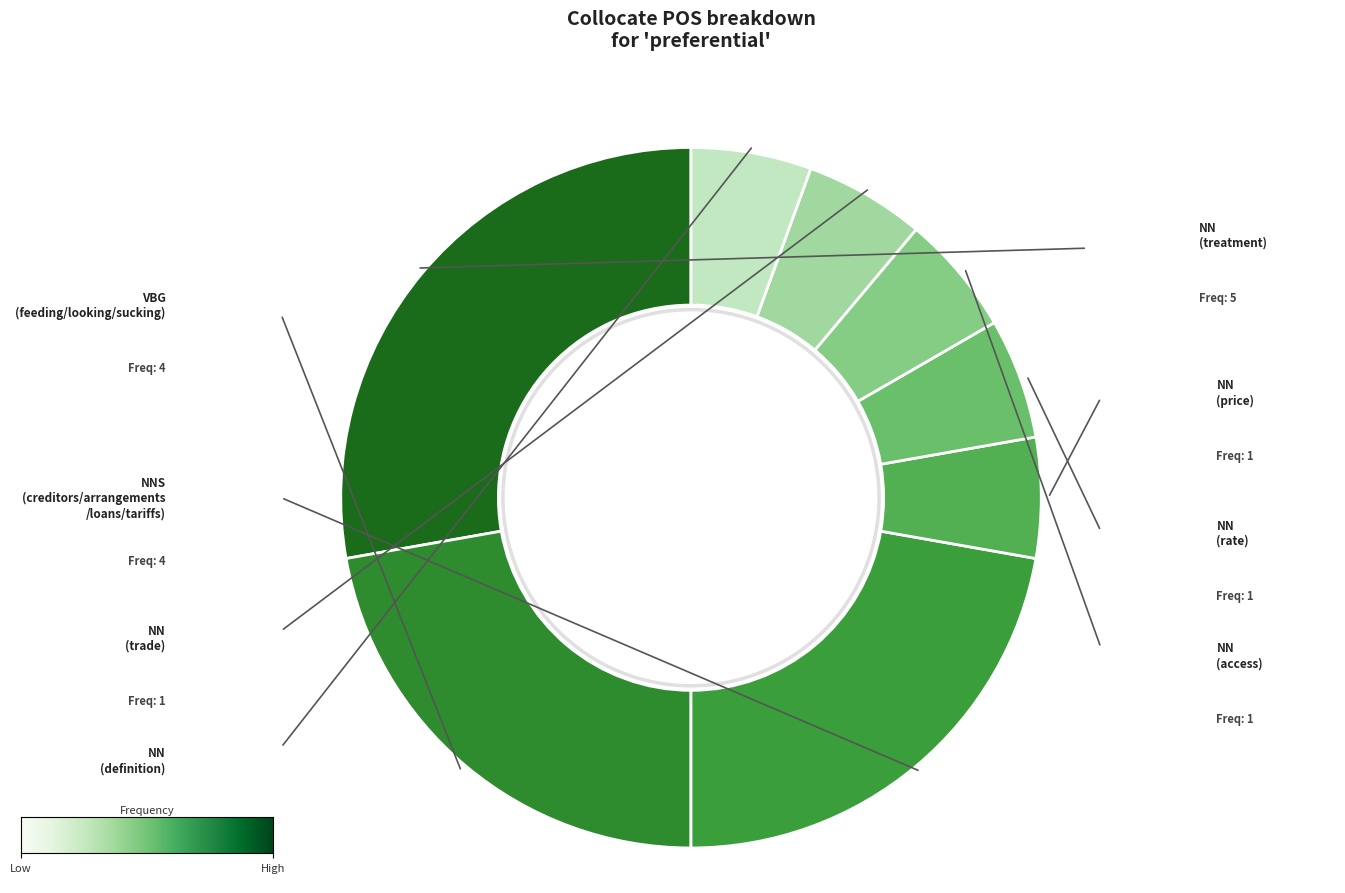

Rank the categories by value from lowest to highest.

NN_price, NN_rate, NN_access, NN_trade, NN_definition, VBG, NNS, NN